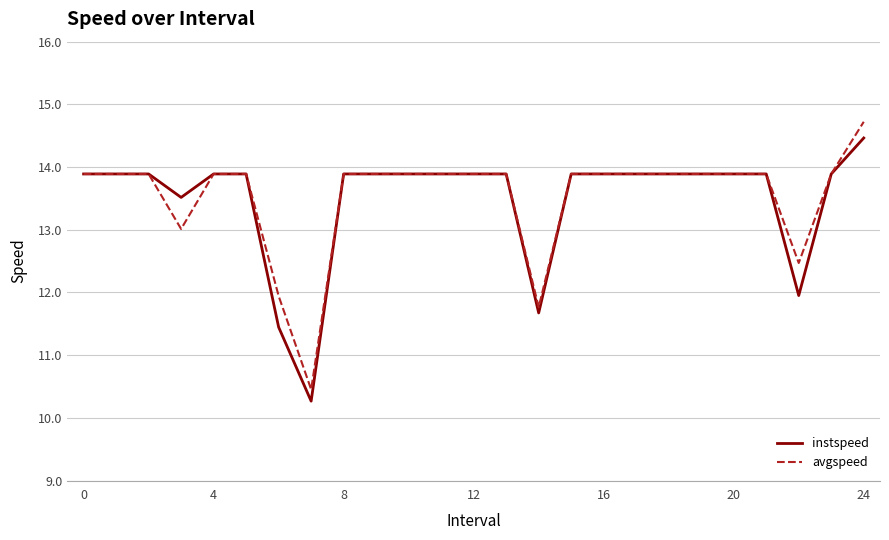

Count the number of data series in this chart.

2